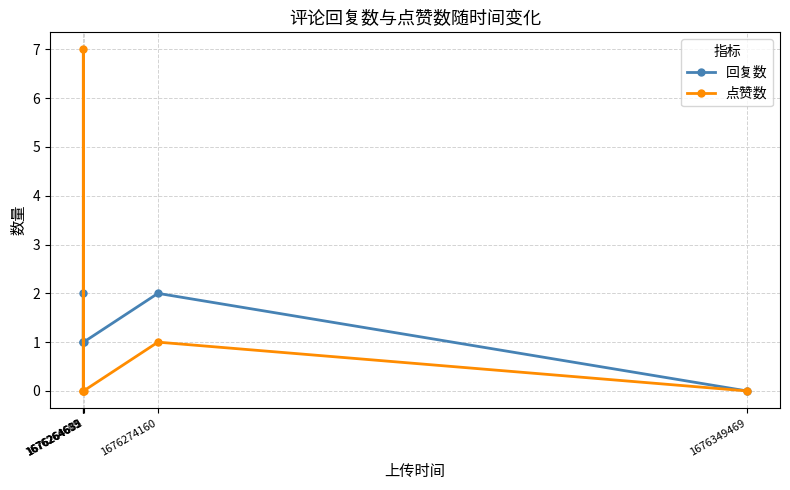

True or false: 回复数 has more than 2 interior local peaks.

False